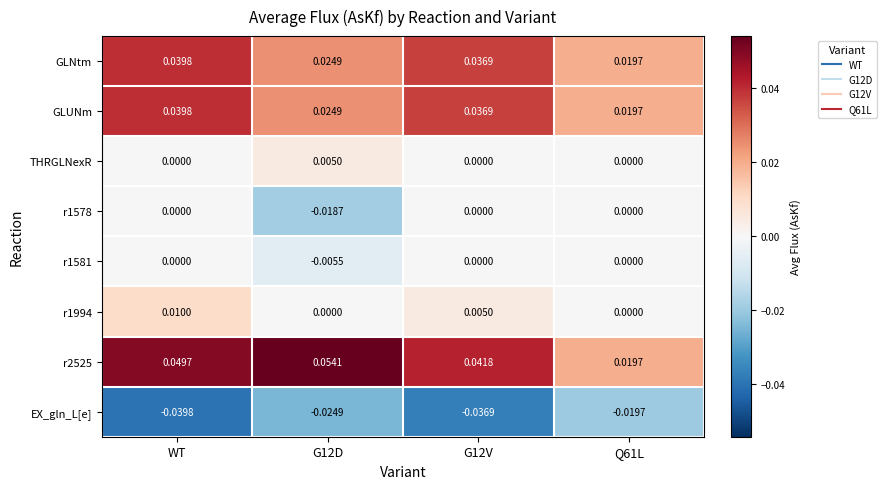

How many series are shown in this chart?

8